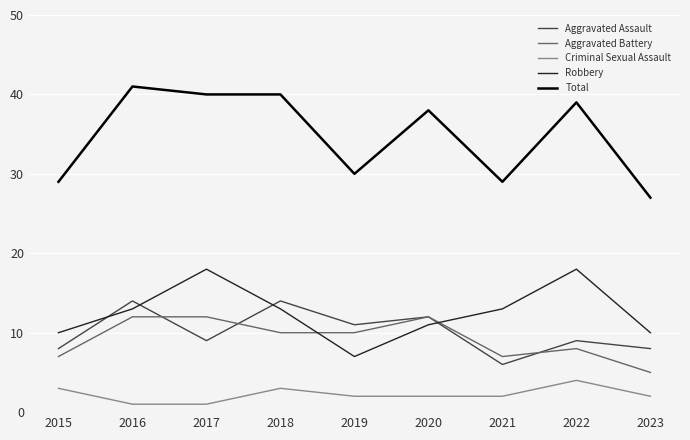

Reading left to right, extract all data points from this chart.

Aggravated Assault: 2015=8	2016=14	2017=9	2018=14	2019=11	2020=12	2021=6	2022=9	2023=8
Aggravated Battery: 2015=7	2016=12	2017=12	2018=10	2019=10	2020=12	2021=7	2022=8	2023=5
Criminal Sexual Assault: 2015=3	2016=1	2017=1	2018=3	2019=2	2020=2	2021=2	2022=4	2023=2
Robbery: 2015=10	2016=13	2017=18	2018=13	2019=7	2020=11	2021=13	2022=18	2023=10
Total: 2015=29	2016=41	2017=40	2018=40	2019=30	2020=38	2021=29	2022=39	2023=27